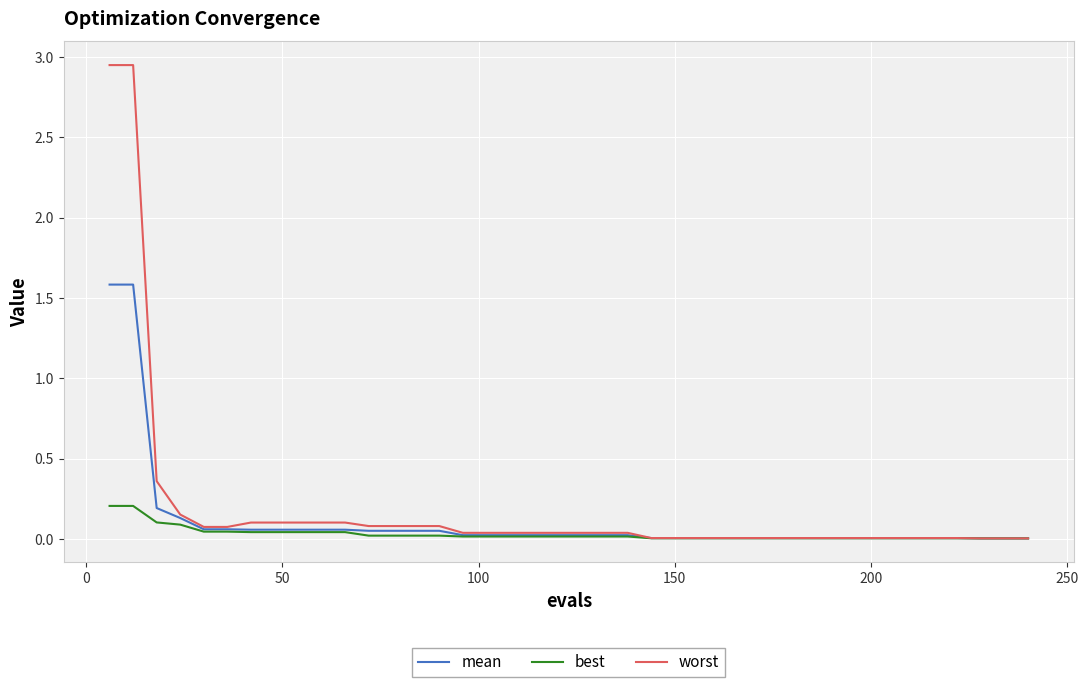

Which series has the largest total across all categories?

worst